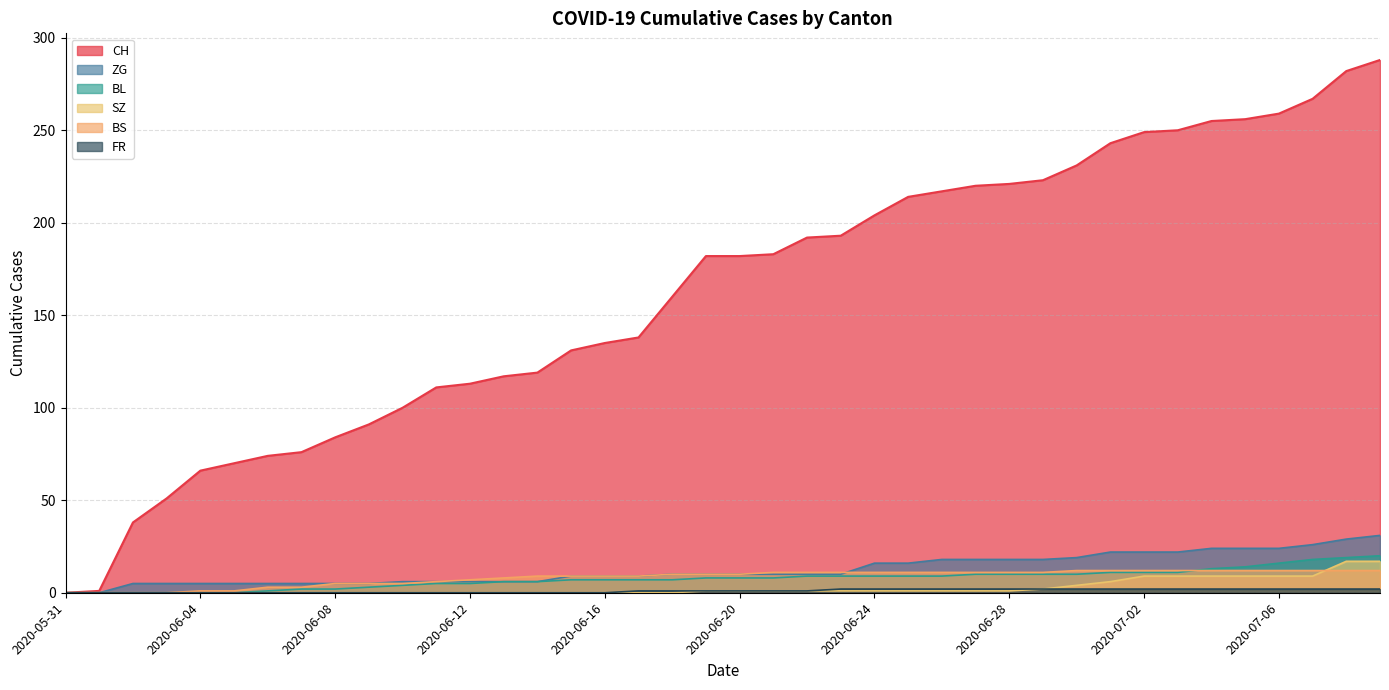

The SZ series shows 4 at 2020-07-05. True or false?

False